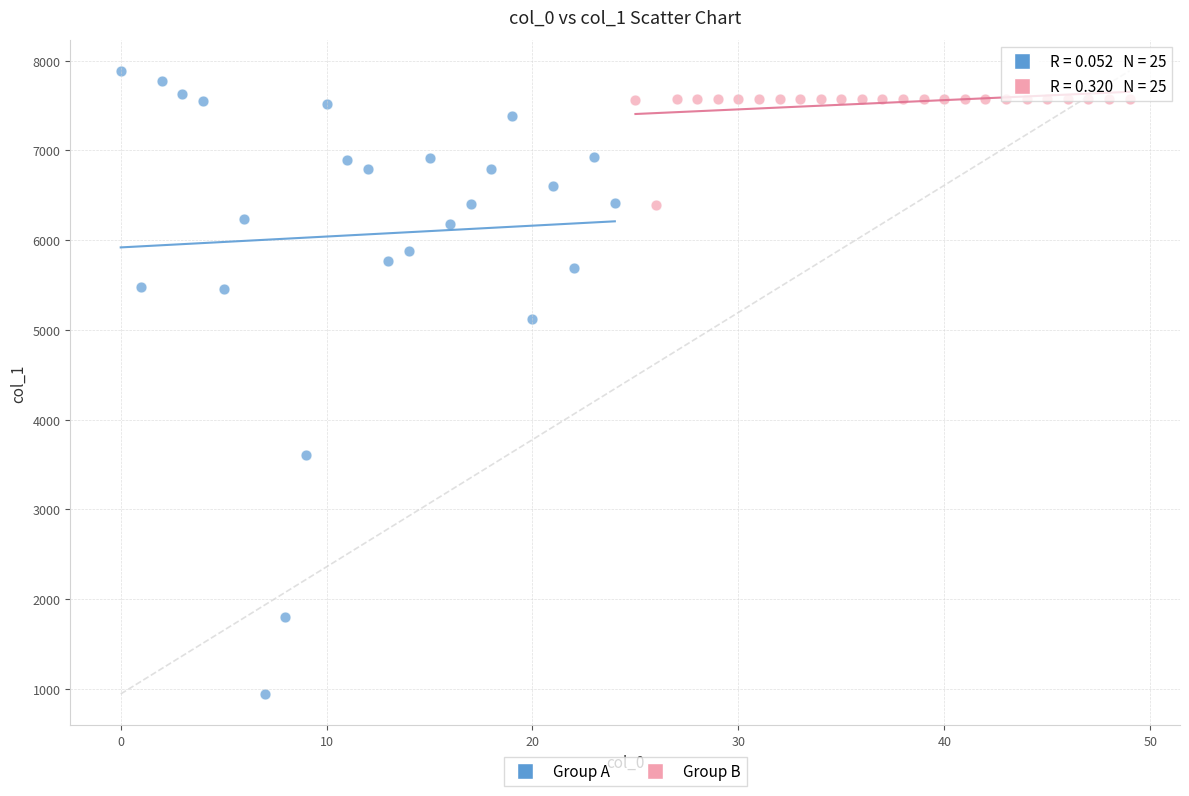

What are all the series names shown in the legend?

Group A, Group B